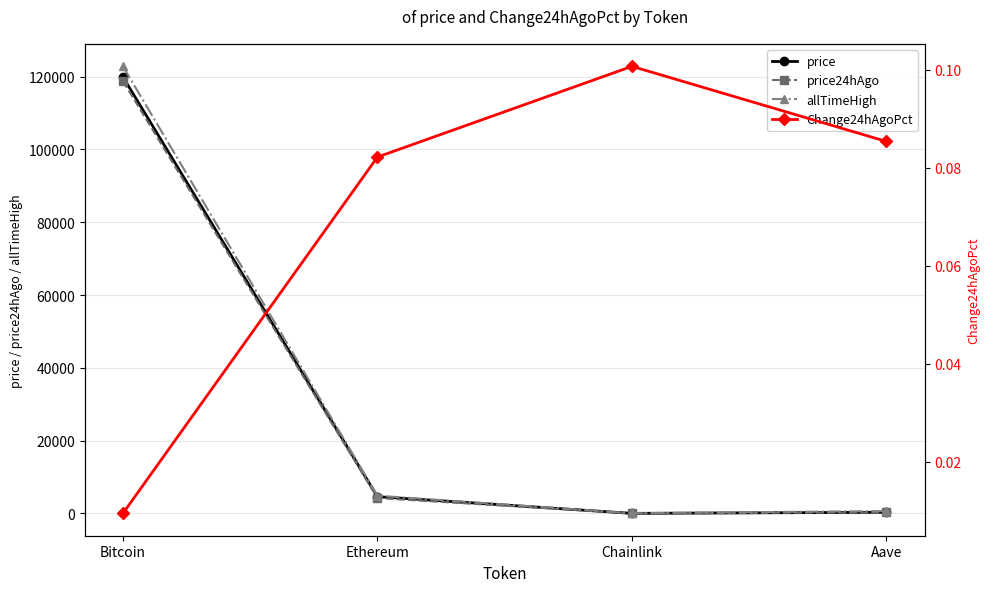

What position from the right is Ethereum?

3